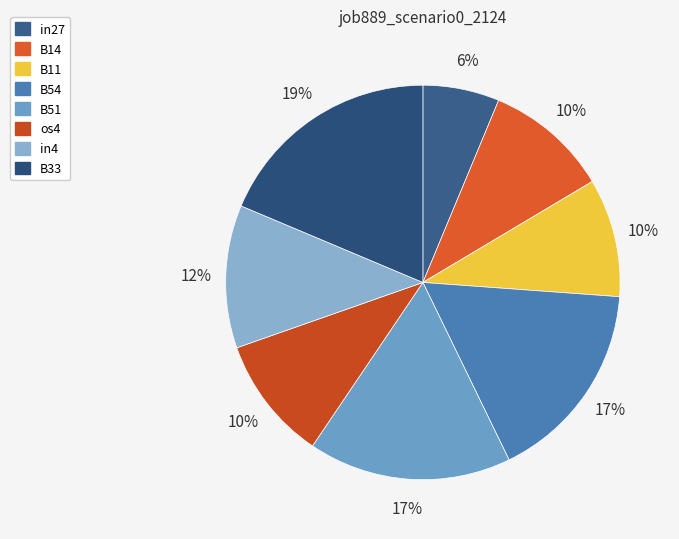

Which category has the biggest portion of the pie?

B33